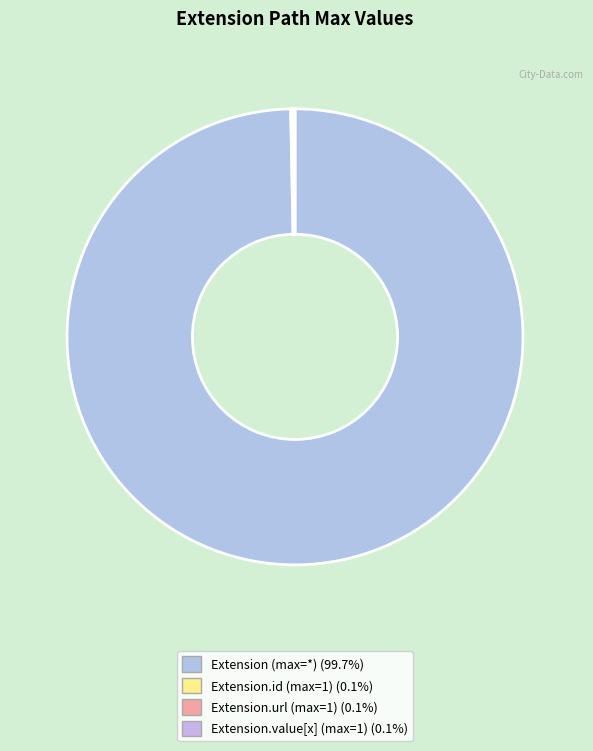

What is the majority slice?

Extension